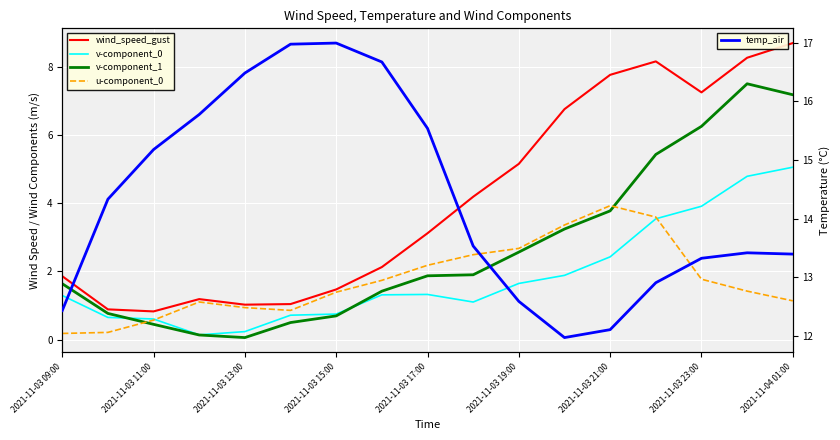

How many values in the temp_air series are below 13?

5